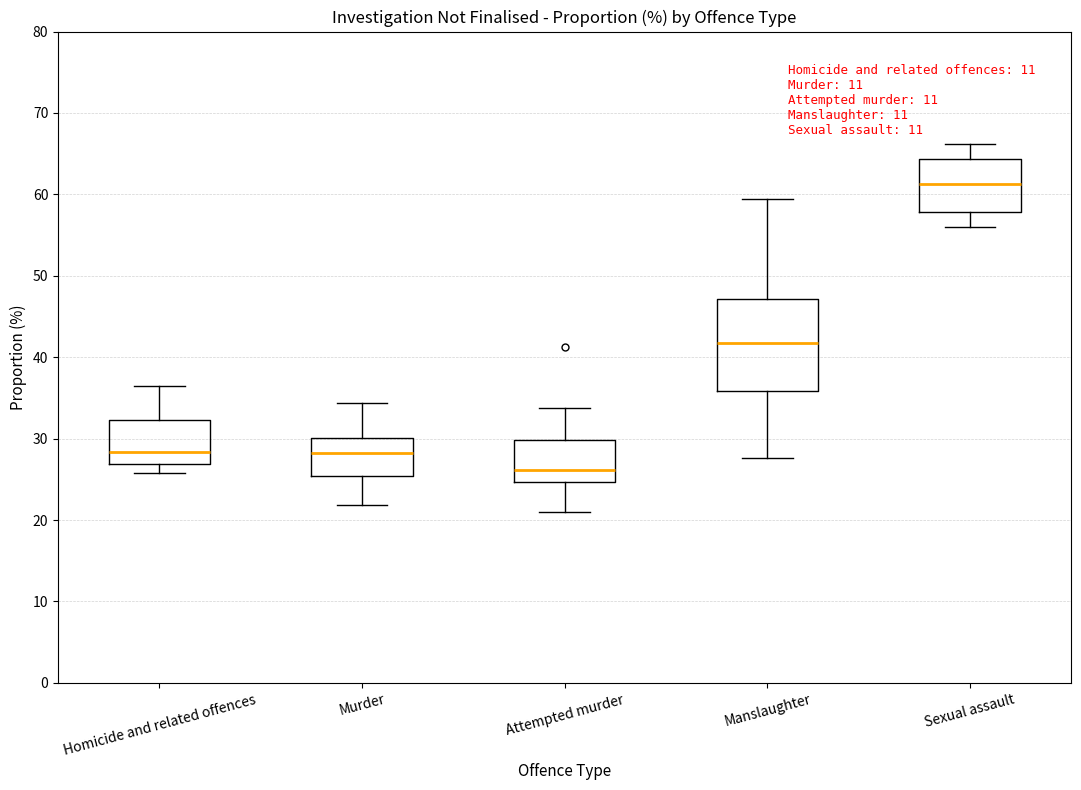

Where does the median line of the box for Murder sit on the y-axis? The values are not printed on the chart, so give them approximately, as read against the axis.

28